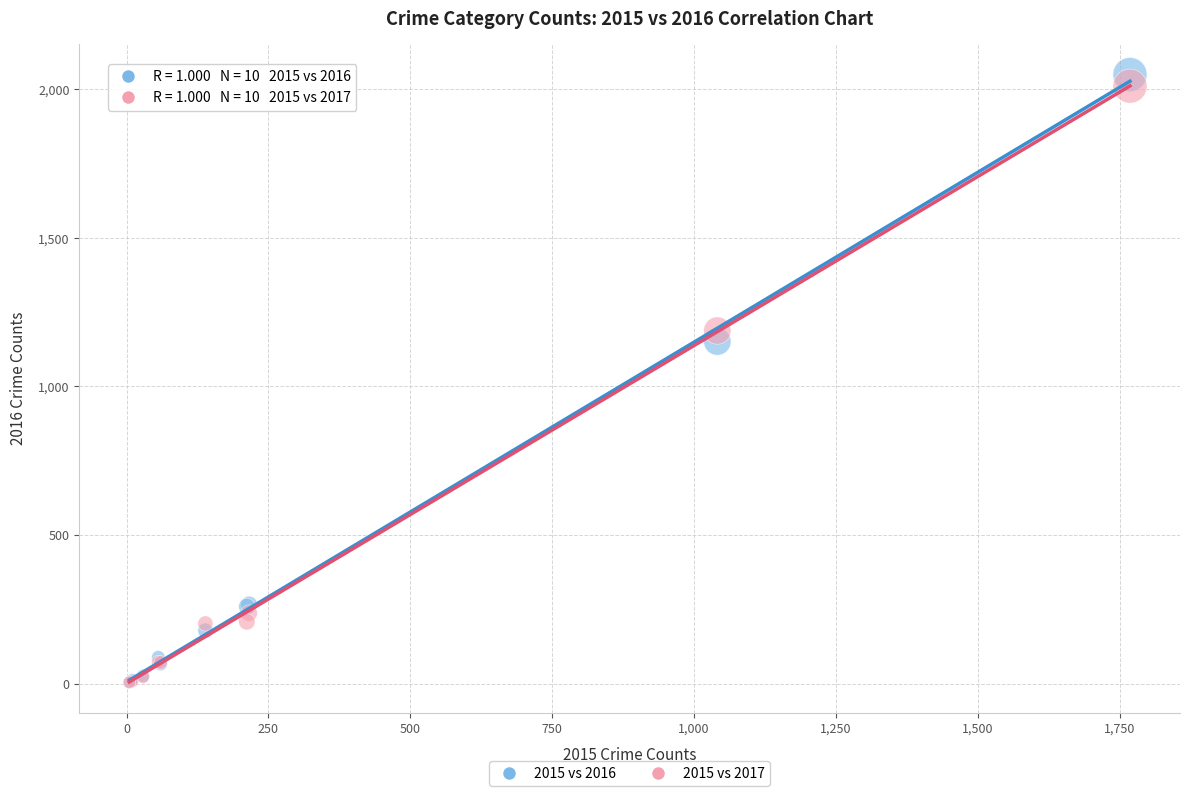

Across all series, what Y value is closest to 1027?

1151